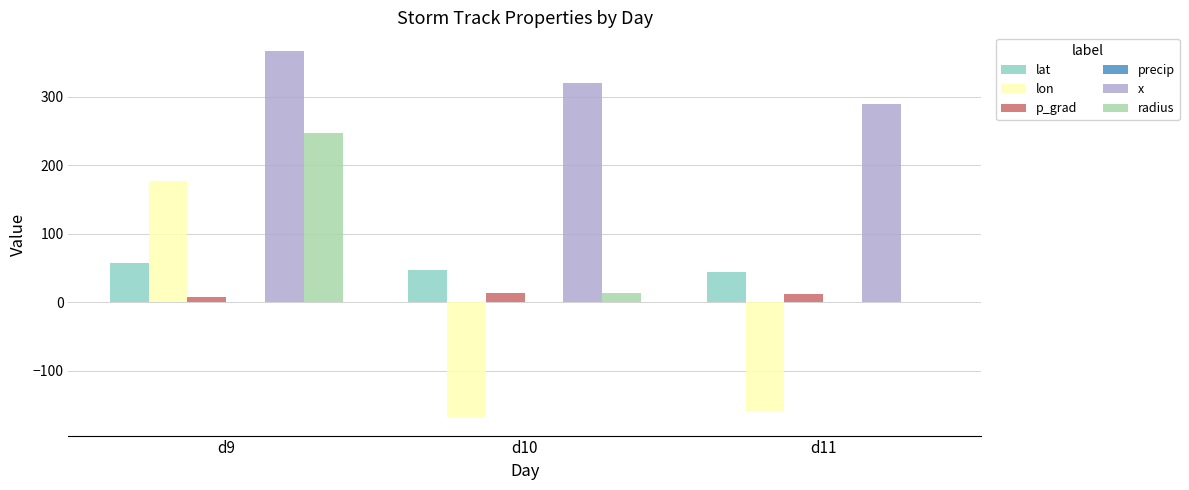

What is the sum of all lat values?

148.6